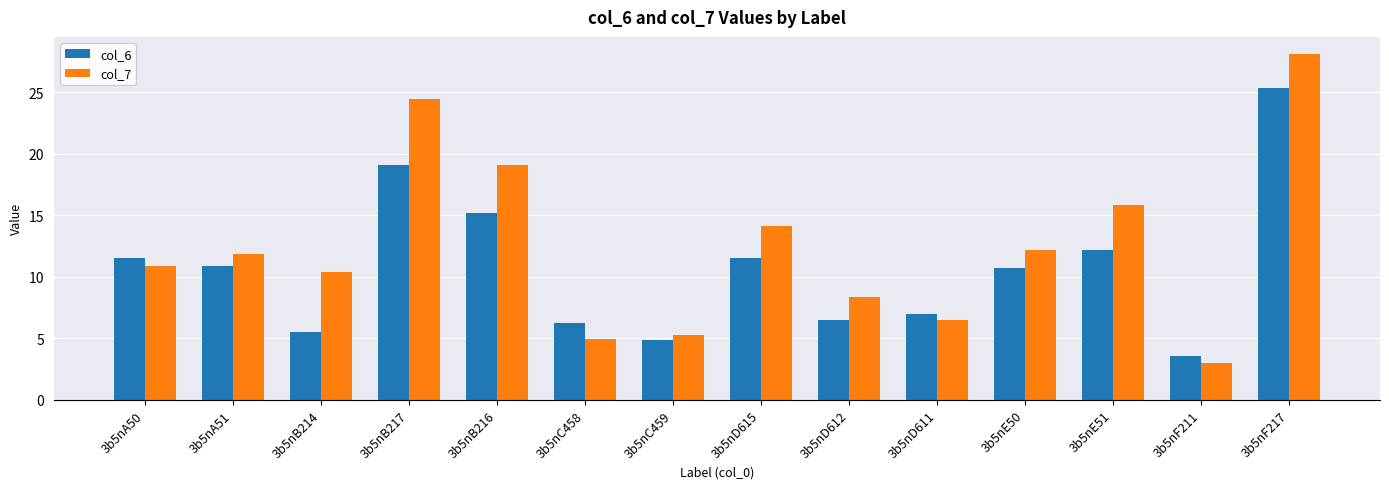

True or false: col_6 has a value of 17.9 at 3b5nA51.

False